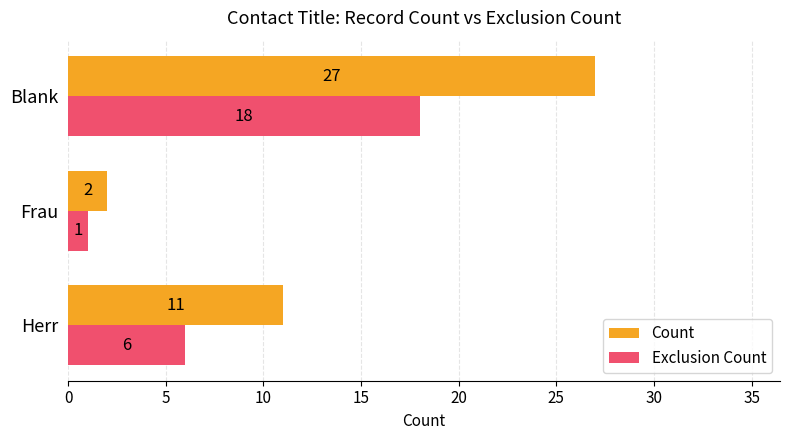

List the series in order of their overall mean, lowest first.

Exclusion Count, Count